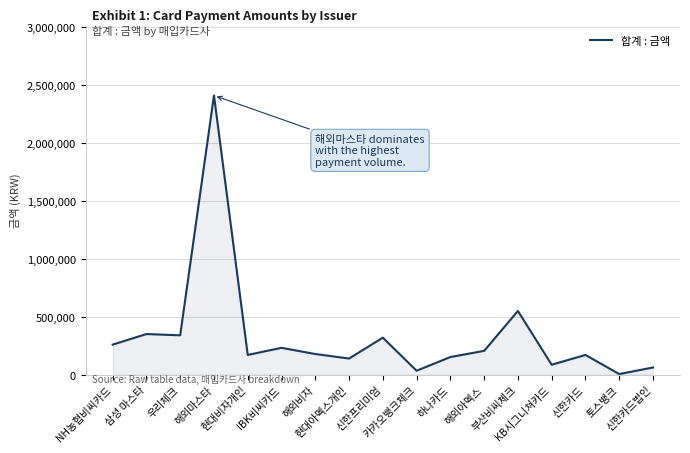

What position from the left is 해외비자?

7